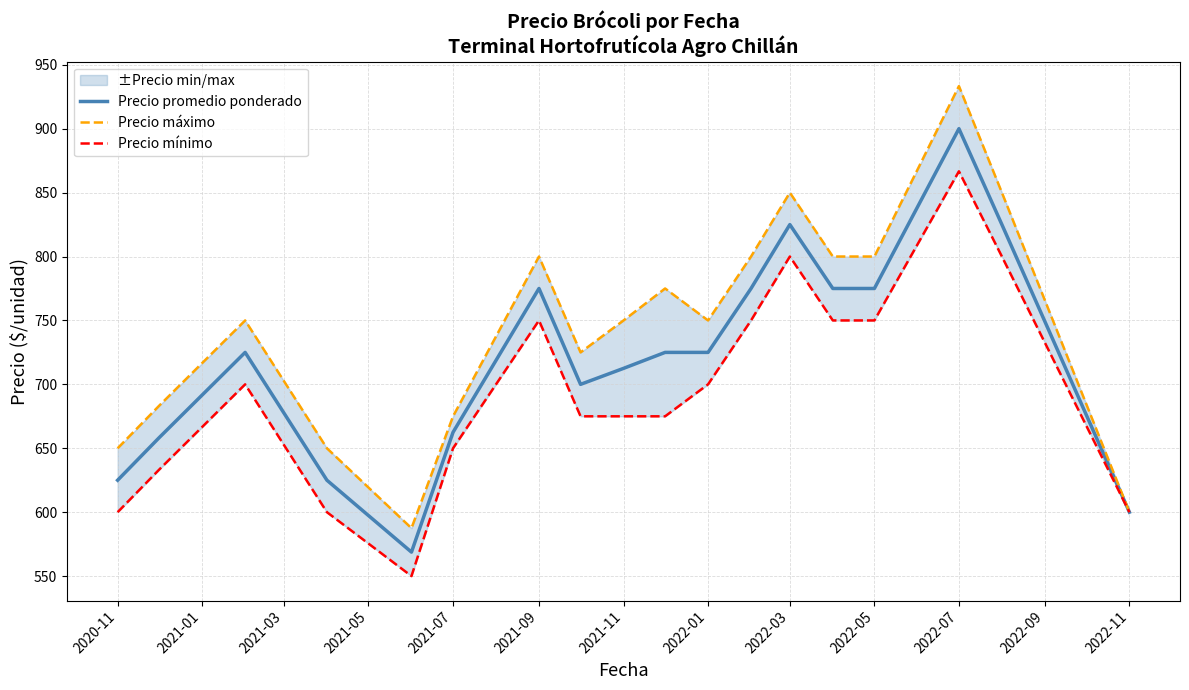

True or false: Precio mínimo and Precio máximo cross at least once.

False